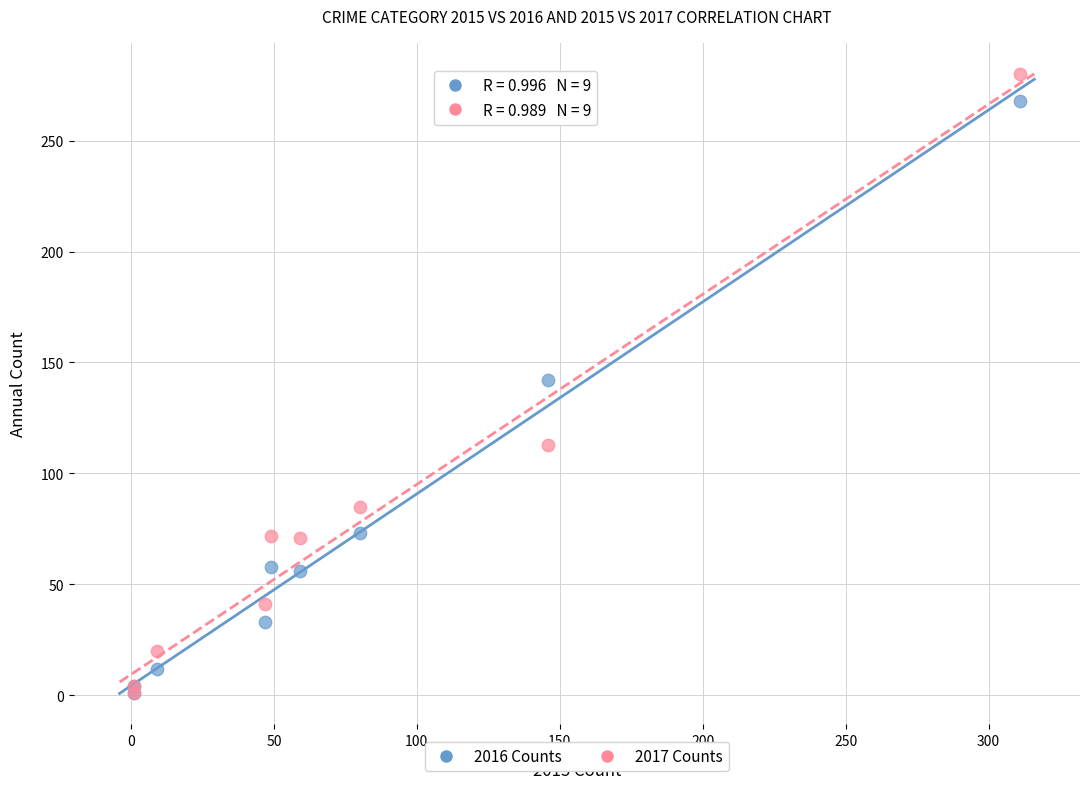

In the 2016 Counts series, what Y value is closest to 134?

142